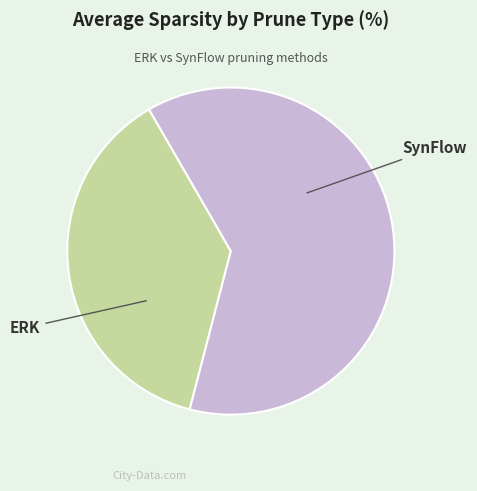

Is there a majority slice in this chart?

Yes